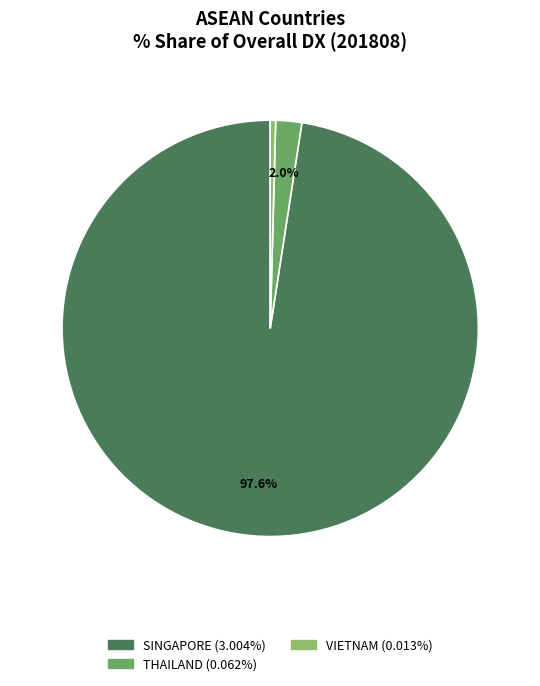

Does any single category account for the majority?

Yes